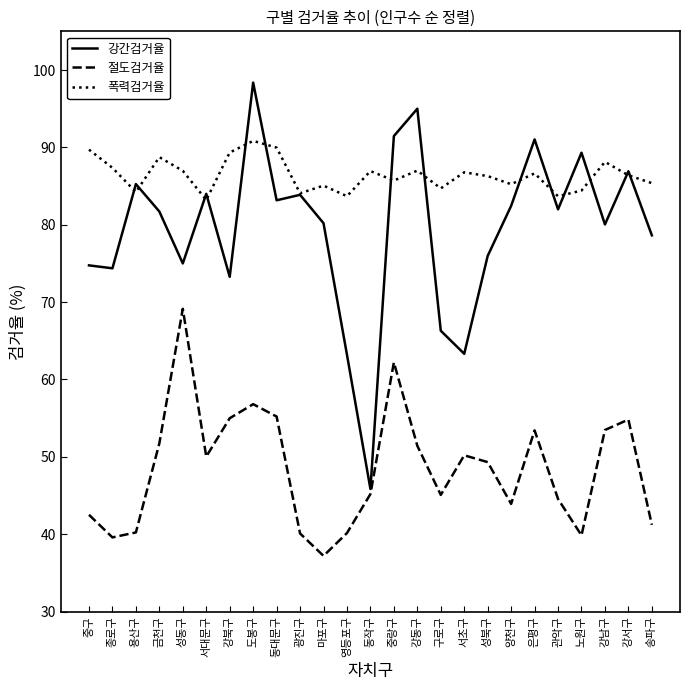

Is it true that 폭력검거율 equals 56.5 at 은평구?

False